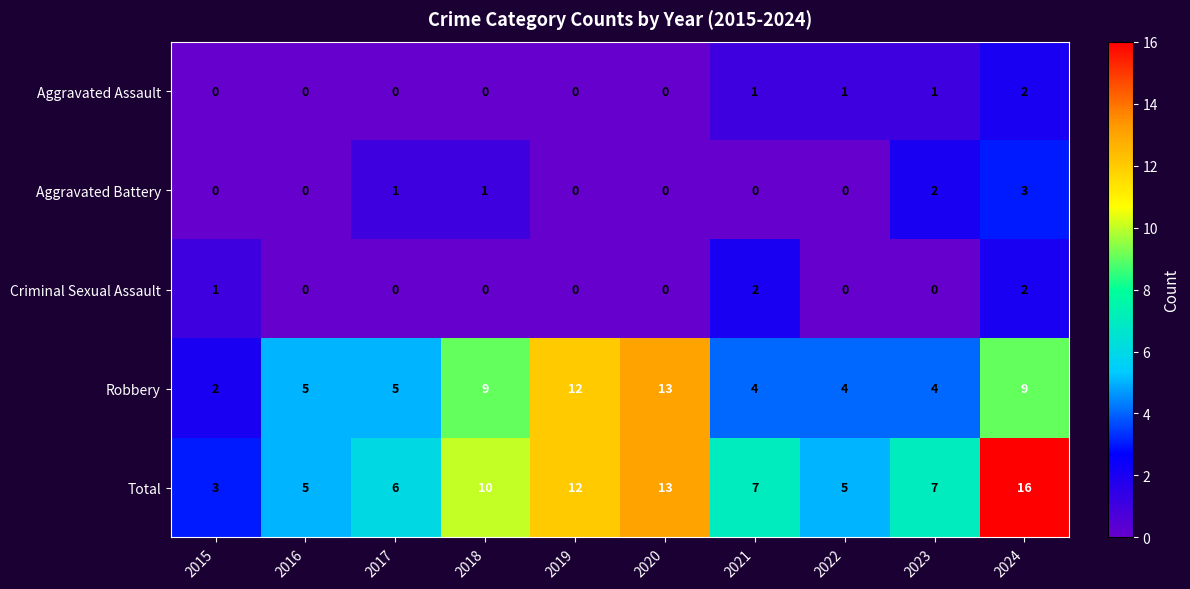

How many data points does each series have?

10